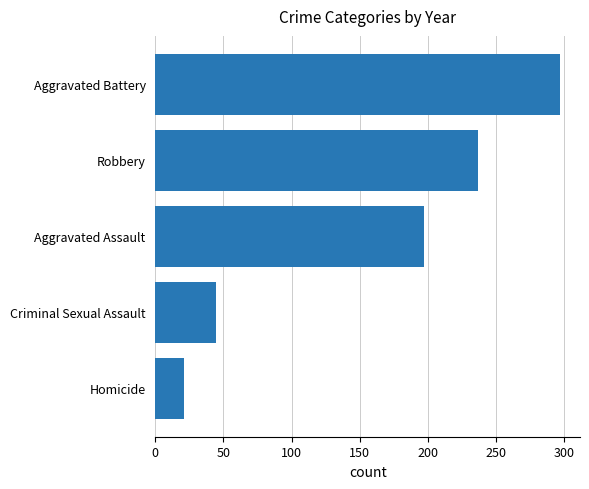

Reading bottom to top, what are all the values shown in this chart?

Homicide=21.4	Criminal Sexual Assault=44.2	Aggravated Assault=197.1	Robbery=236.5	Aggravated Battery=296.9